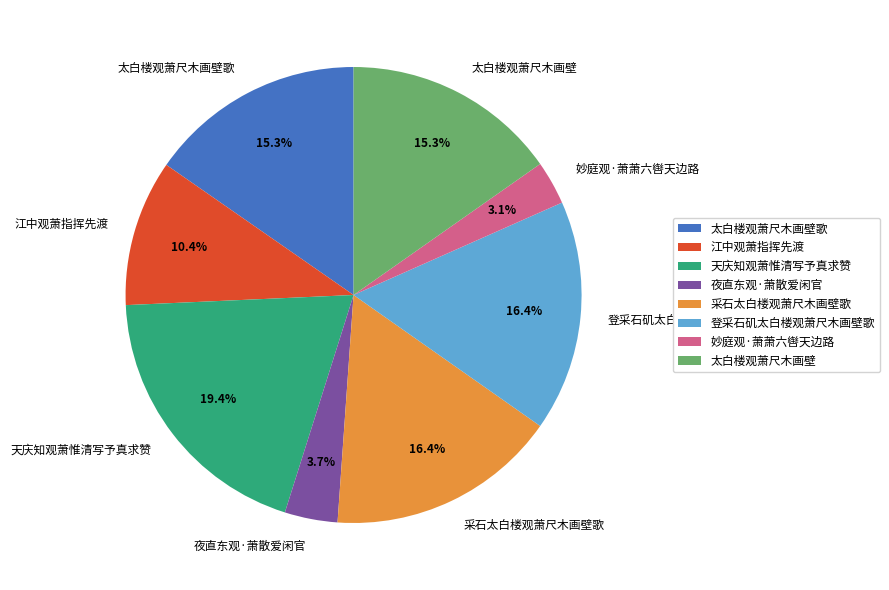

Which slice is the smallest?

妙庭观·萧萧六辔天边路